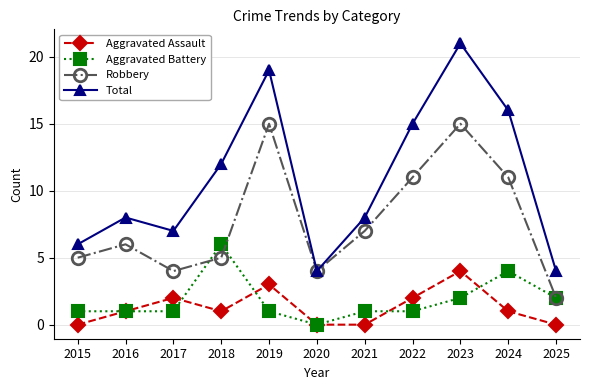

How many categories are shown in the chart?

11